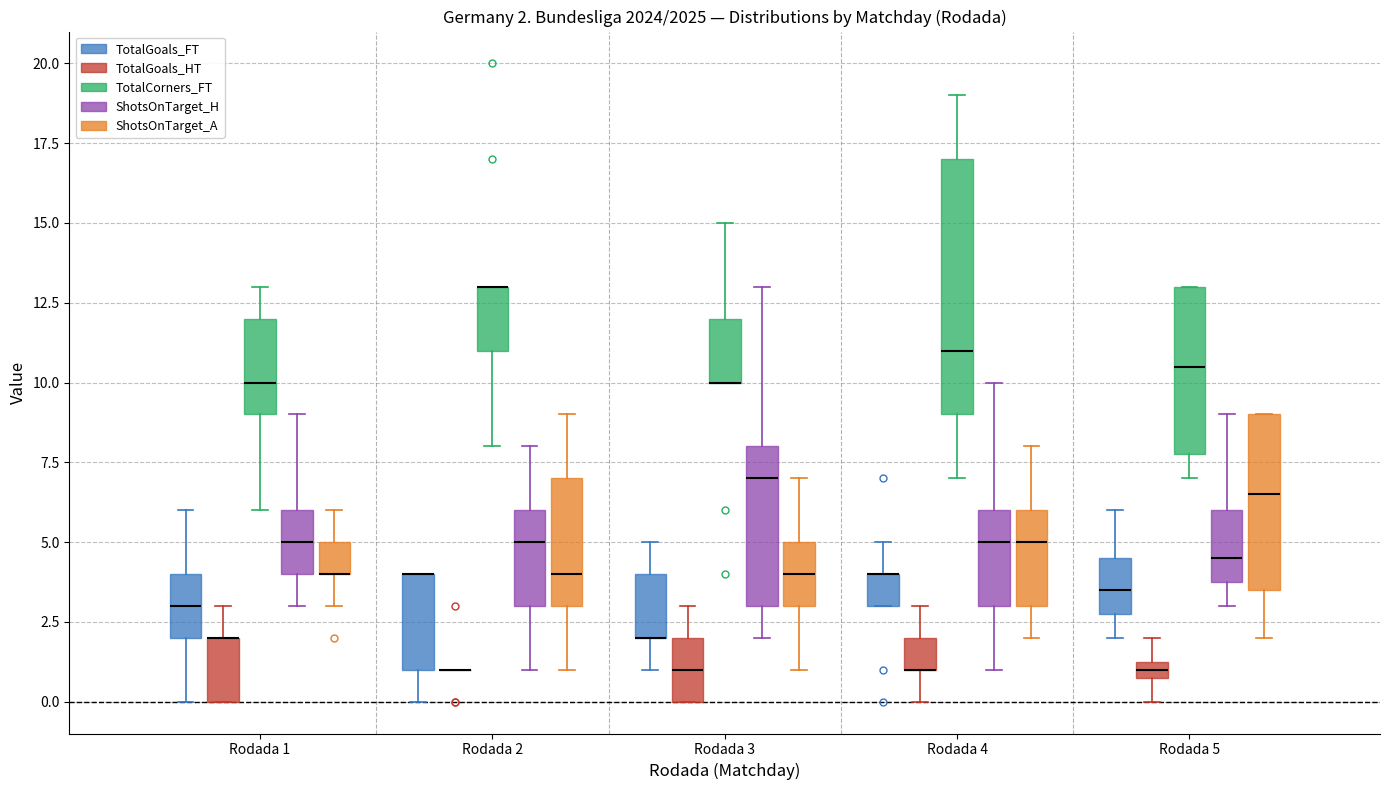

Comparing the boxes themselves (not the whiskers), which one is the tallest?

Rodada 4 (TotalCorners_FT)